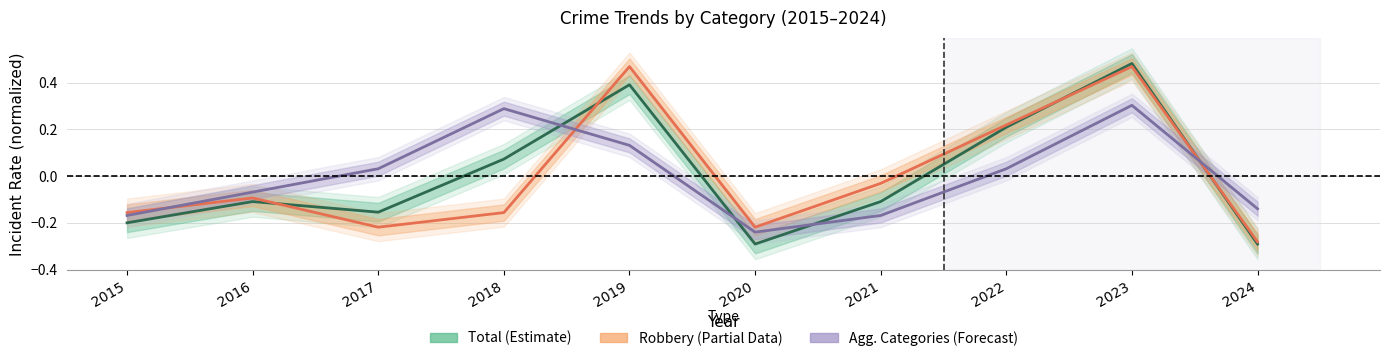

True or false: Total (Estimate) has a value of -0.2 at 2016.

False